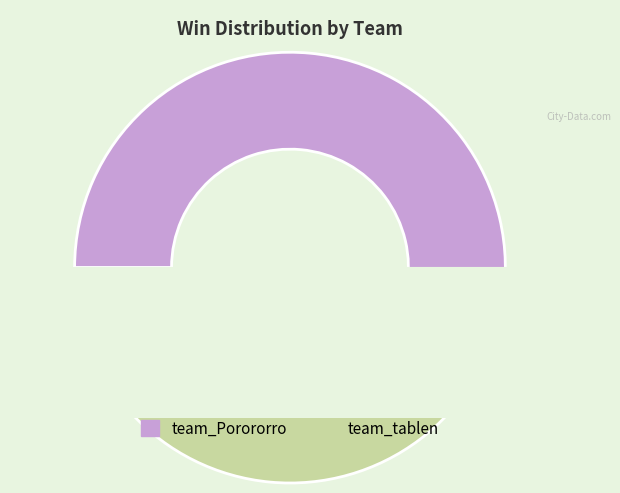

True or false: team_Porororro accounts for 43% of the total.

False